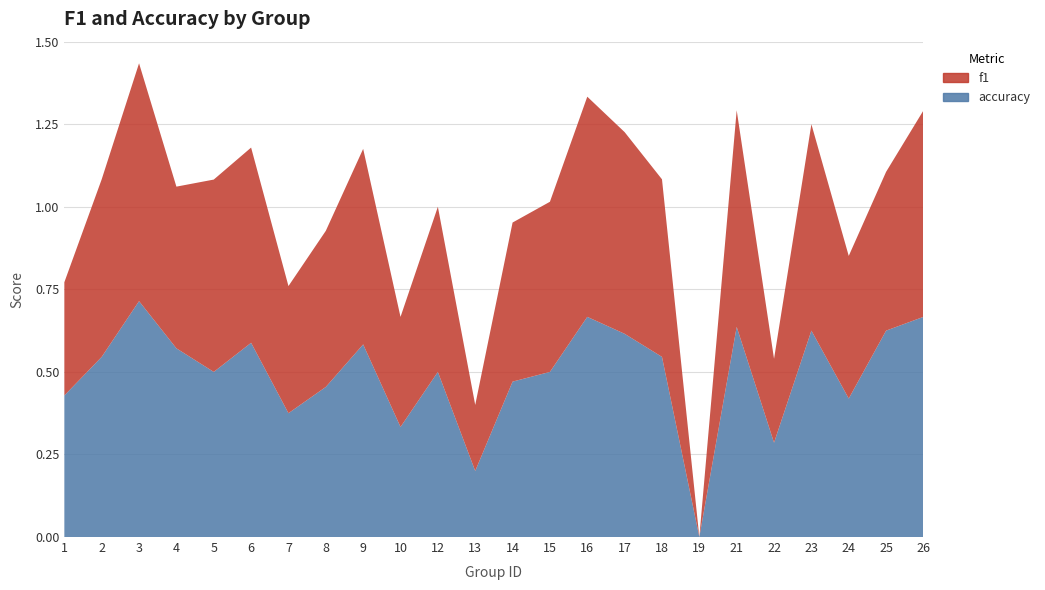

Reading right to left, list all the values displayed in this chart.

f1: 26=0.6	25=0.5	24=0.4	23=0.6	22=0.3	21=0.7	19=0.0	18=0.5	17=0.6	16=0.7	15=0.5	14=0.5	13=0.2	12=0.5	10=0.3	9=0.6	8=0.5	7=0.4	6=0.6	5=0.6	4=0.5	3=0.7	2=0.5	1=0.3
accuracy: 26=0.7	25=0.6	24=0.4	23=0.6	22=0.3	21=0.6	19=0.0	18=0.5	17=0.6	16=0.7	15=0.5	14=0.5	13=0.2	12=0.5	10=0.3	9=0.6	8=0.5	7=0.4	6=0.6	5=0.5	4=0.6	3=0.7	2=0.5	1=0.4